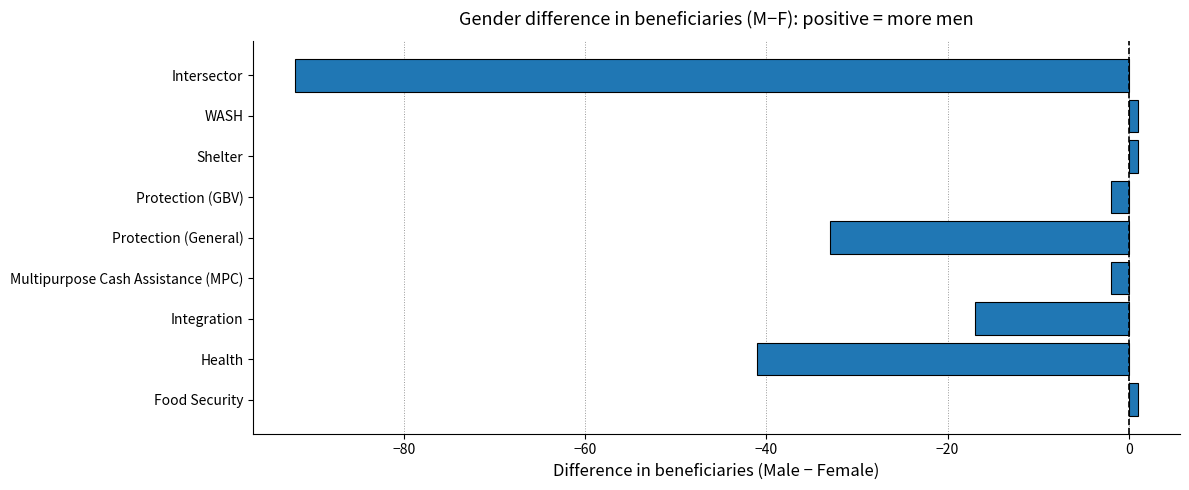

Which has a higher value, WASH or Multipurpose Cash Assistance (MPC)?

WASH